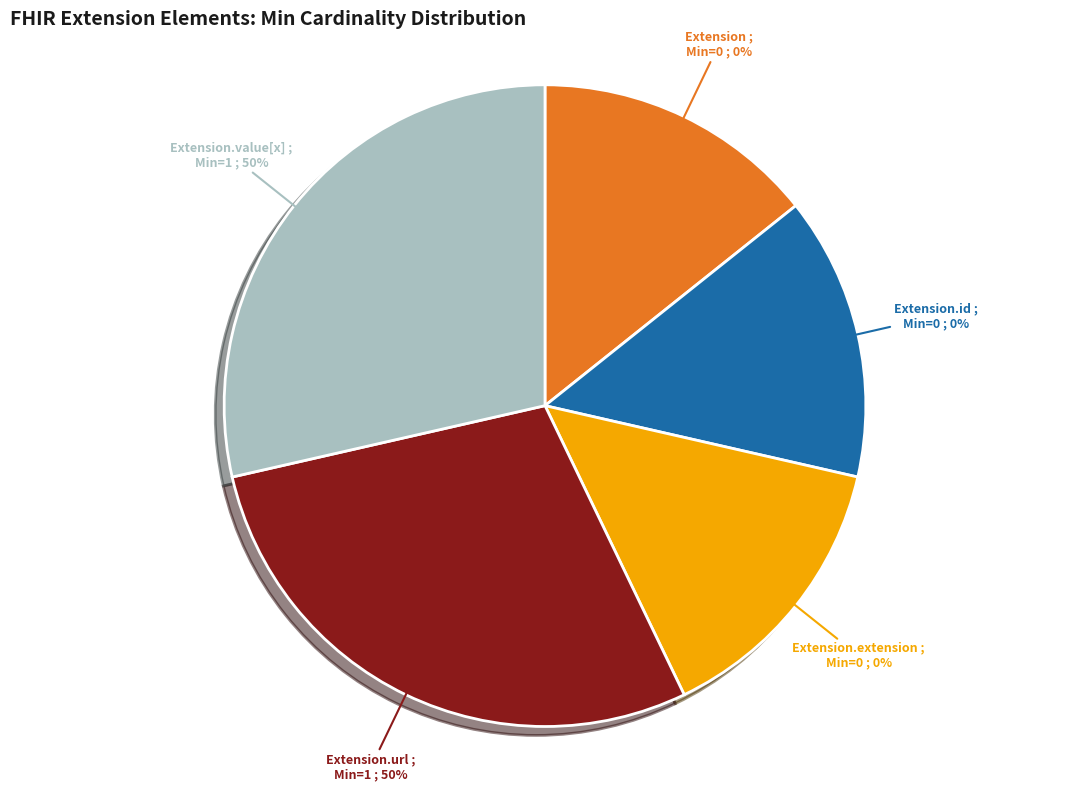

To the nearest percent, what is the difference between the Extension.url and Extension.extension slice percentages?

50%